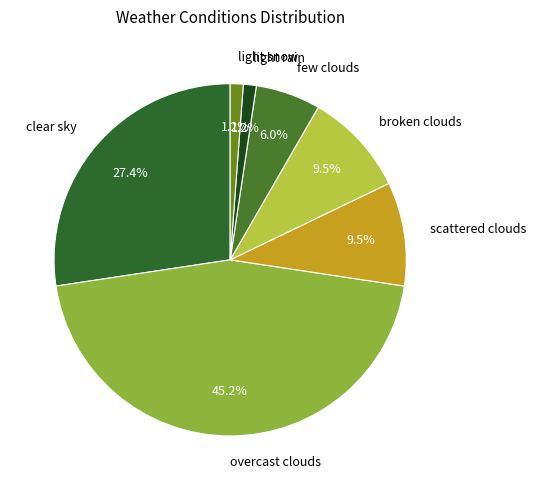

Count the number of slices in the pie.

7